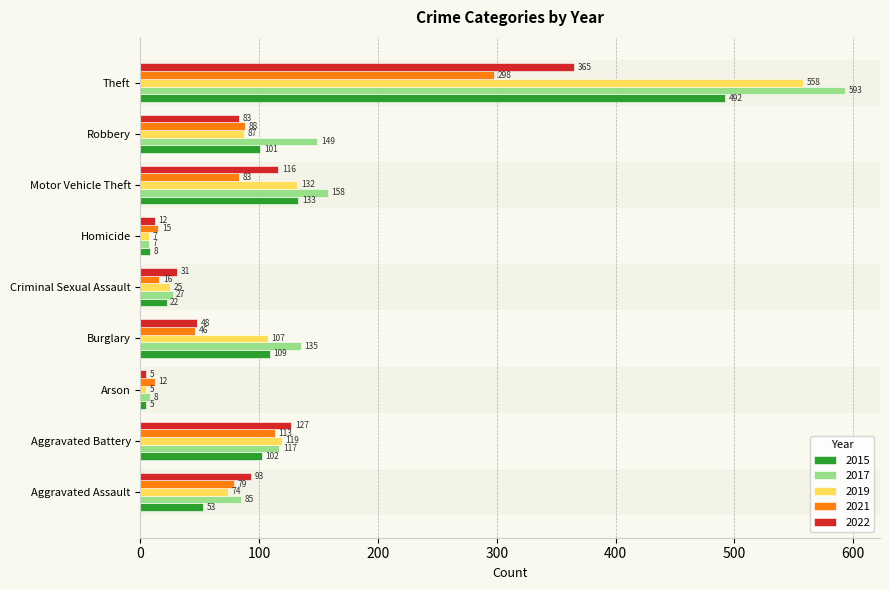

What is the sum of the 2017 values at Aggravated Assault and Arson?

93